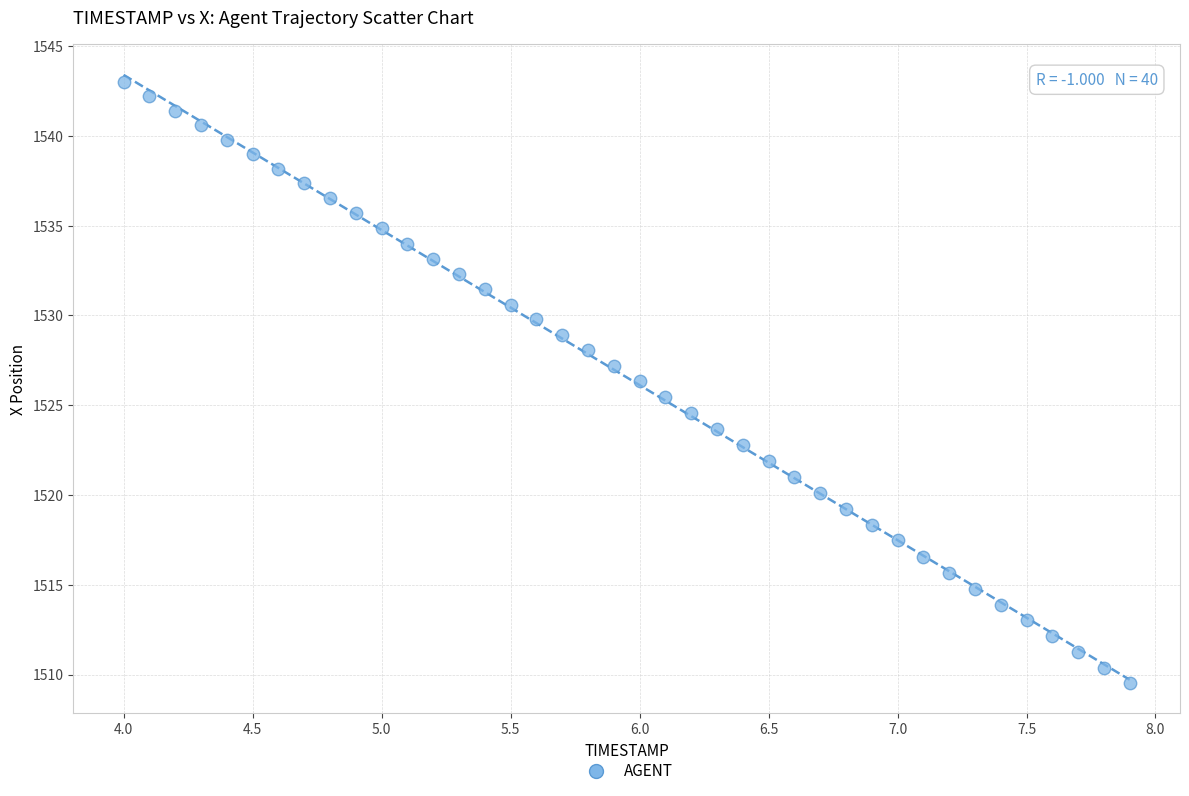

What is the range of Y values (max minus min)?

33.5